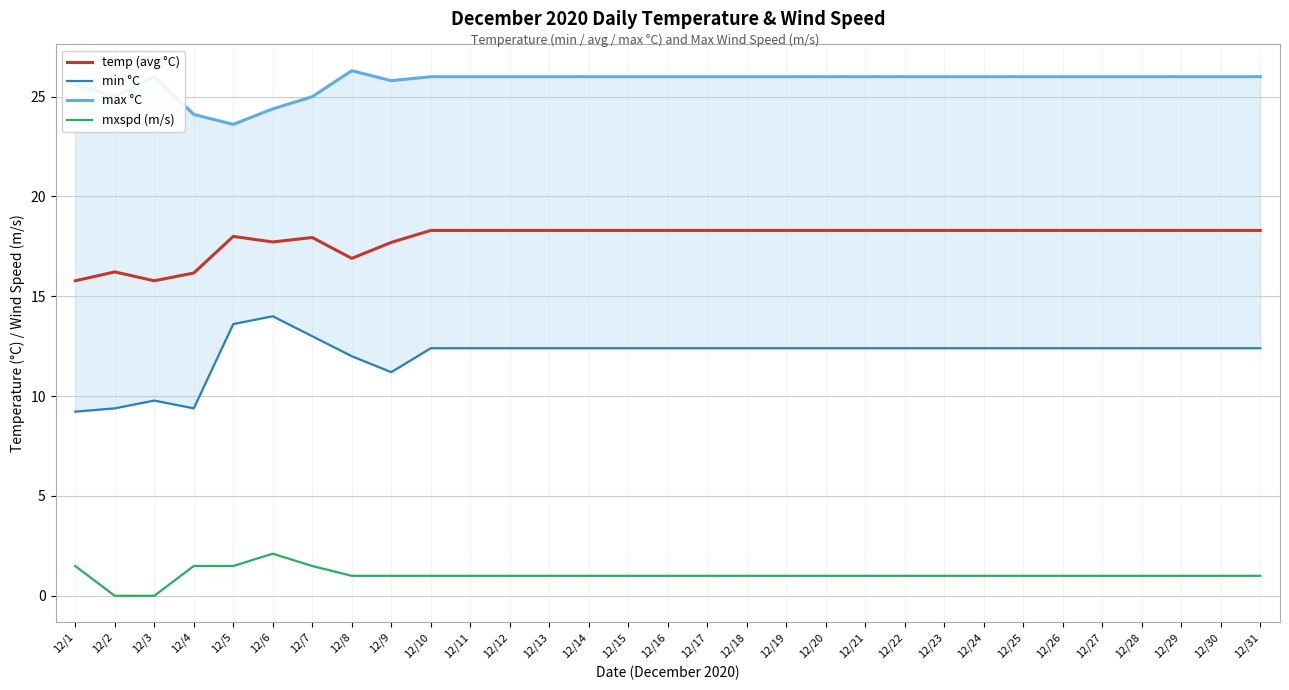

At which category does max reach its first local valley?

12/2